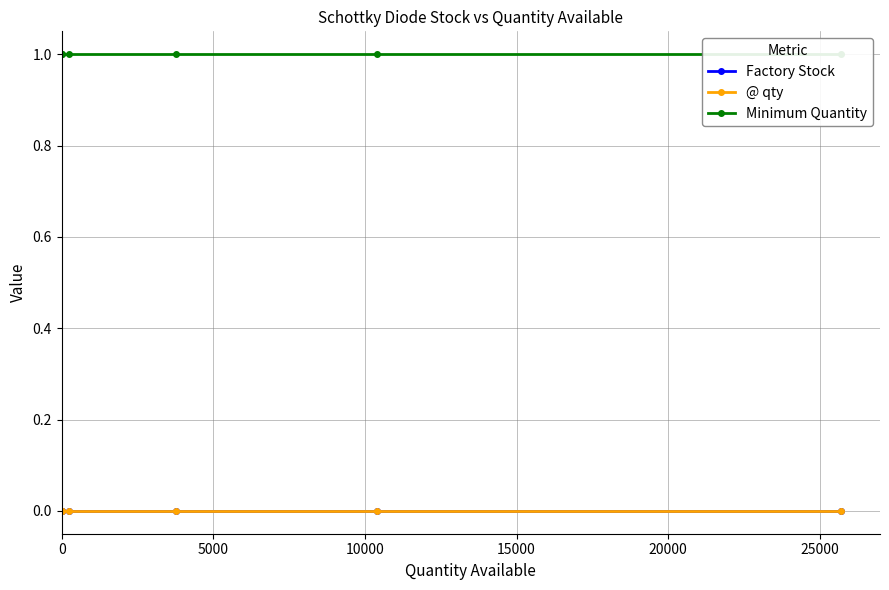

True or false: Factory Stock and @ qty intersect in this chart.

False